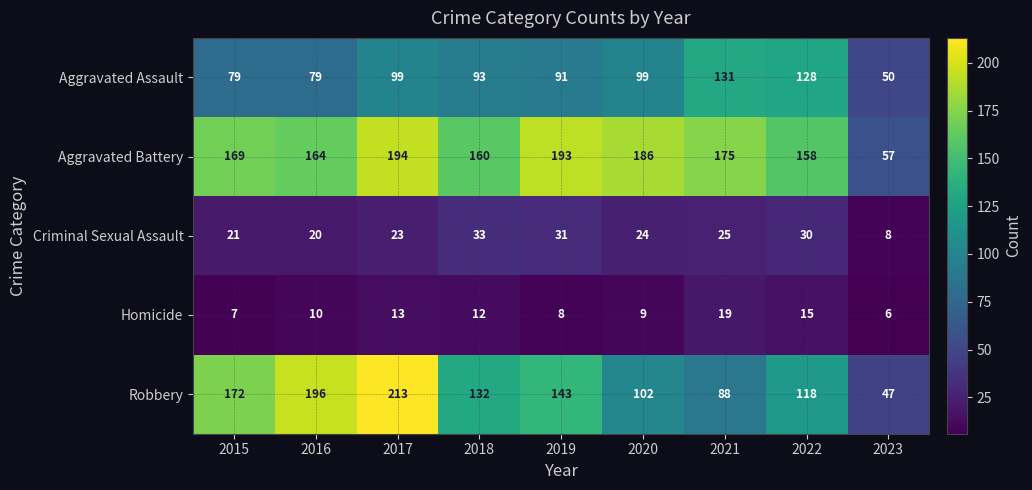

How many distinct data groups are displayed?

5